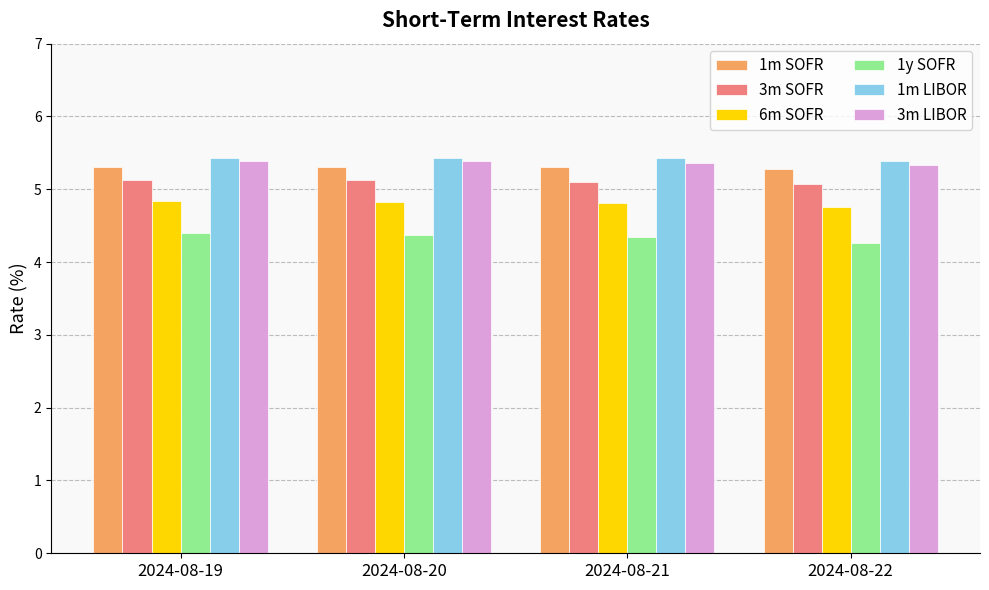

What is the value of the 1y SOFR bar at the 3rd from the left?

4.3